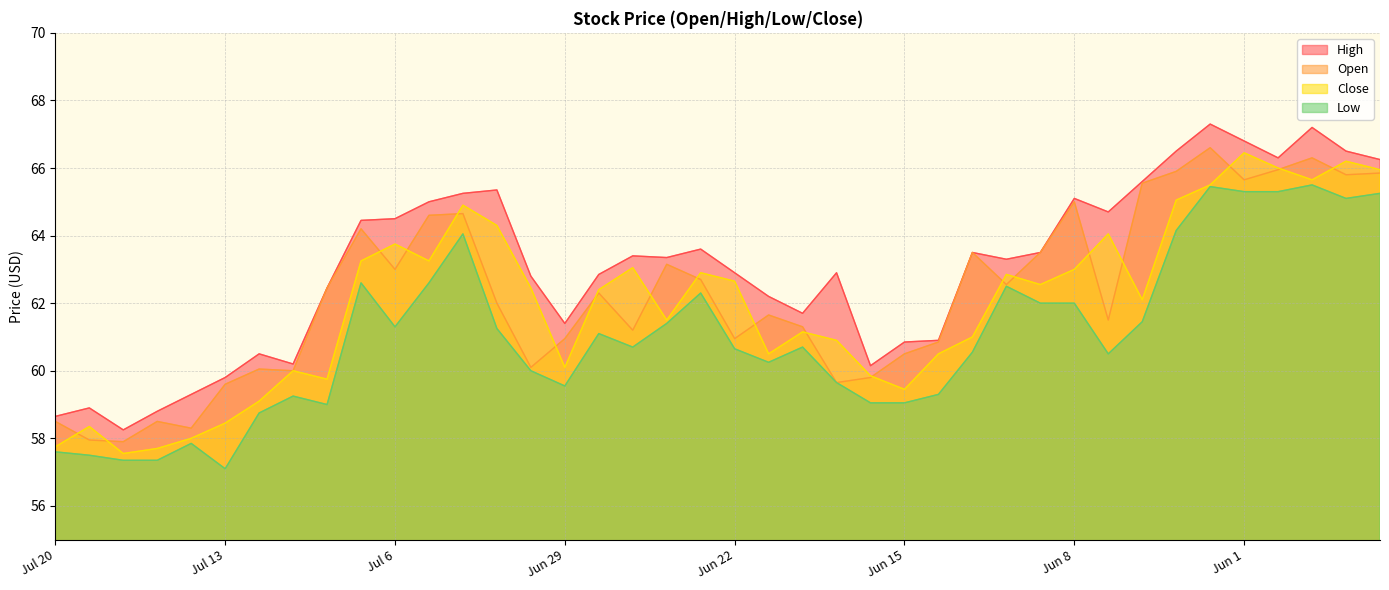

What is the label of the 13th point from the left?

Jul 2